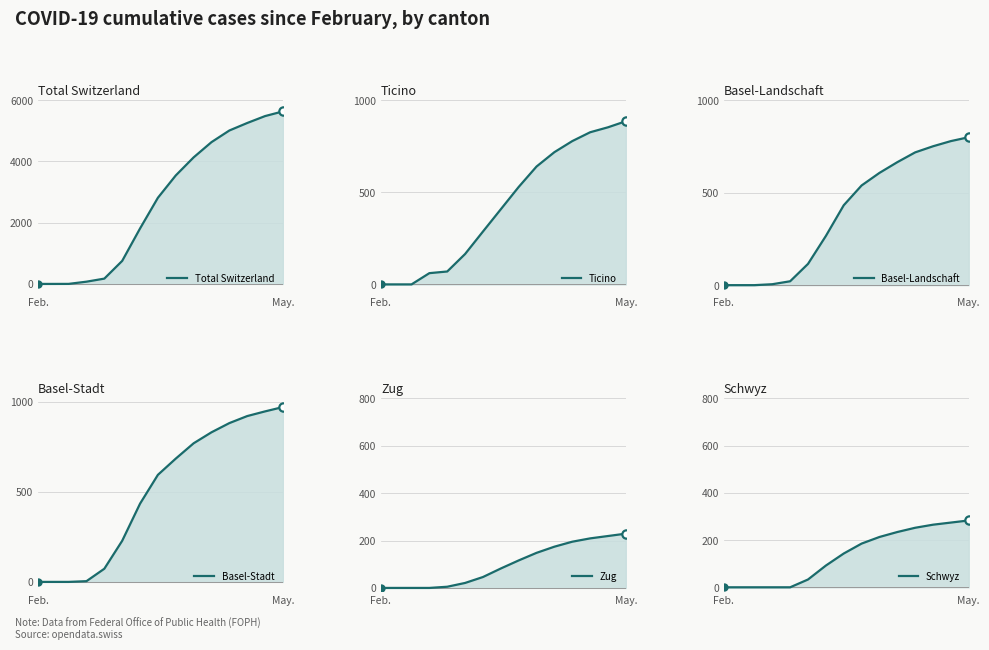

Which series has the widest spread of Y values?

Total Switzerland